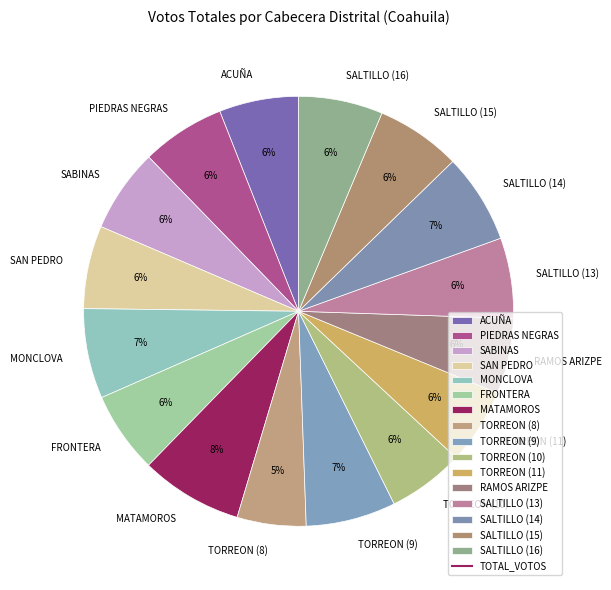

Do SALTILLO (14) and SALTILLO (13) together represent more than half of the pie?

No